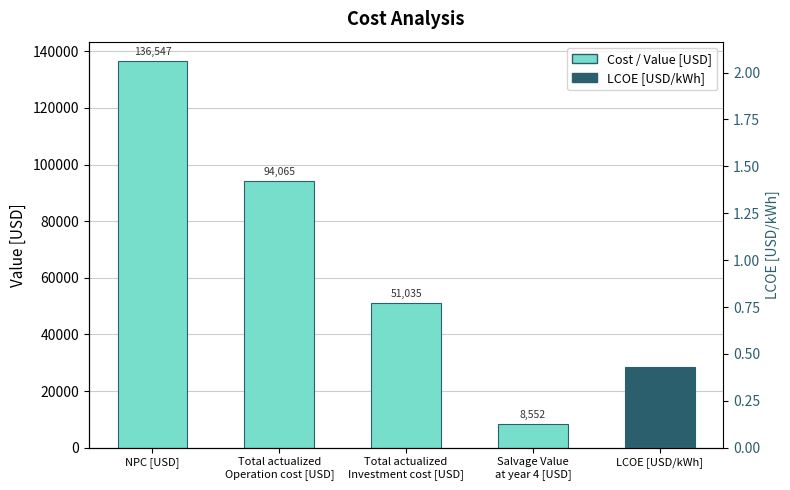

The value at Salvage Value
at year 4 [USD] is 4107.2. True or false?

False